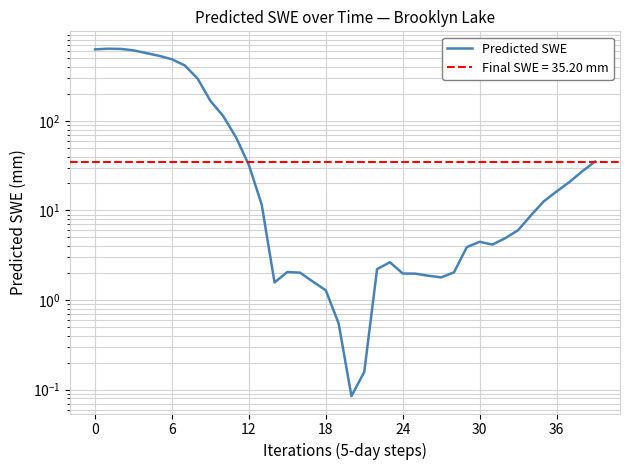

What is the label of the 30th point from the right?

10